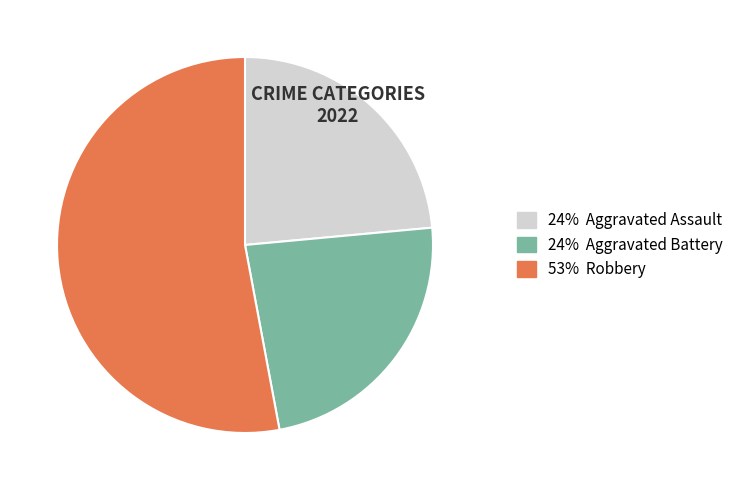

Is there any slice that represents more than half of the pie?

Yes